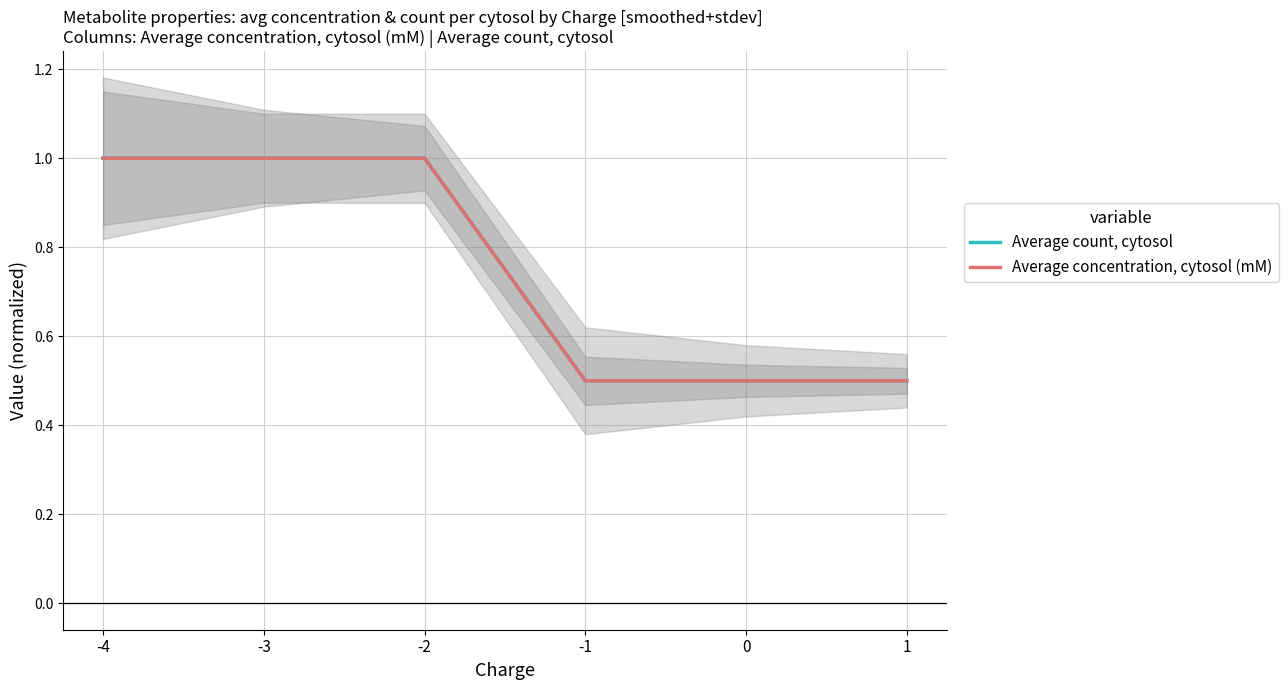

What is the value of the Average concentration, cytosol (mM) point at the 5th from the left?

0.5